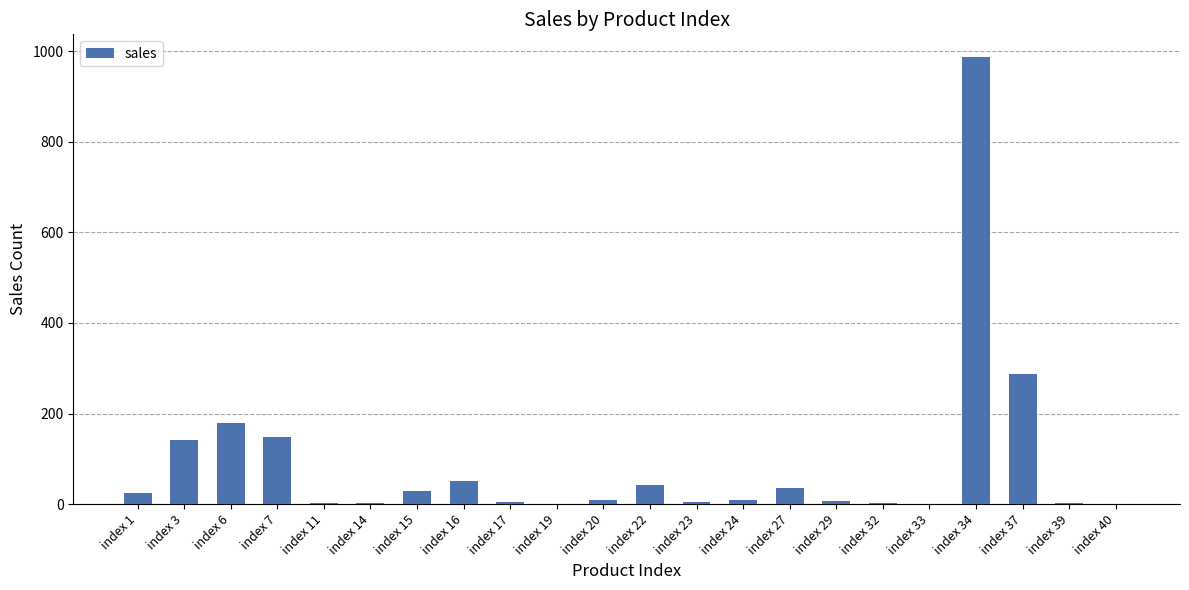

Approximately how many times larger is the value at index 6 compared to index 16?

3.5